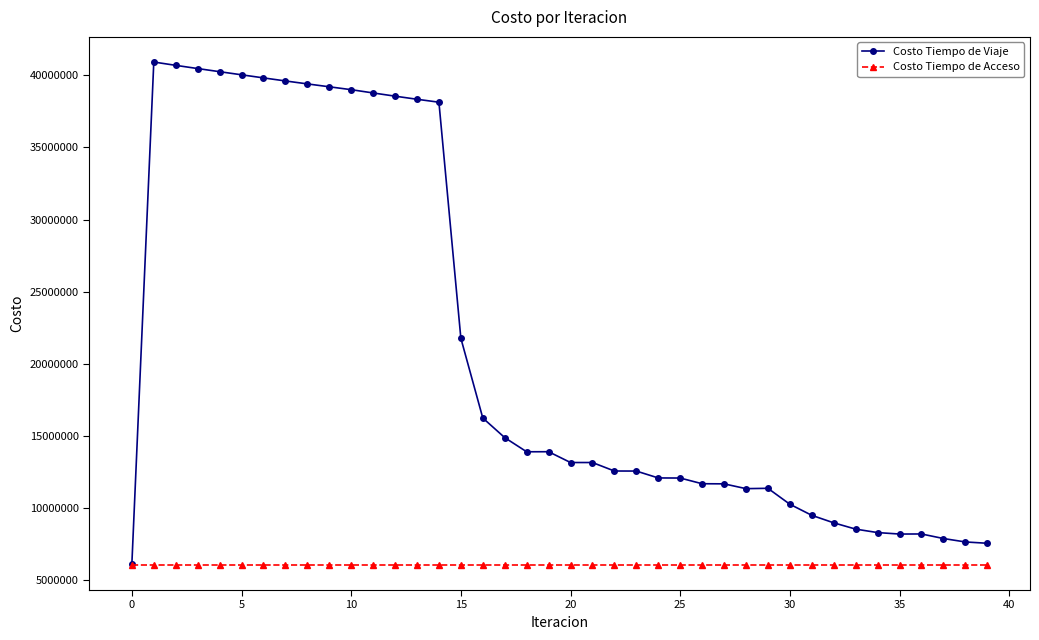

List the series in order of their peak value, highest first.

Costo Tiempo de Viaje, Costo Tiempo de Acceso